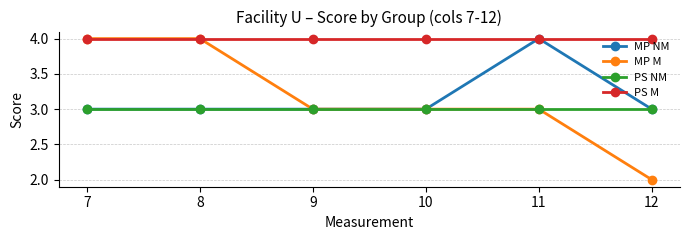

True or false: PS NM and PS M intersect in this chart.

False